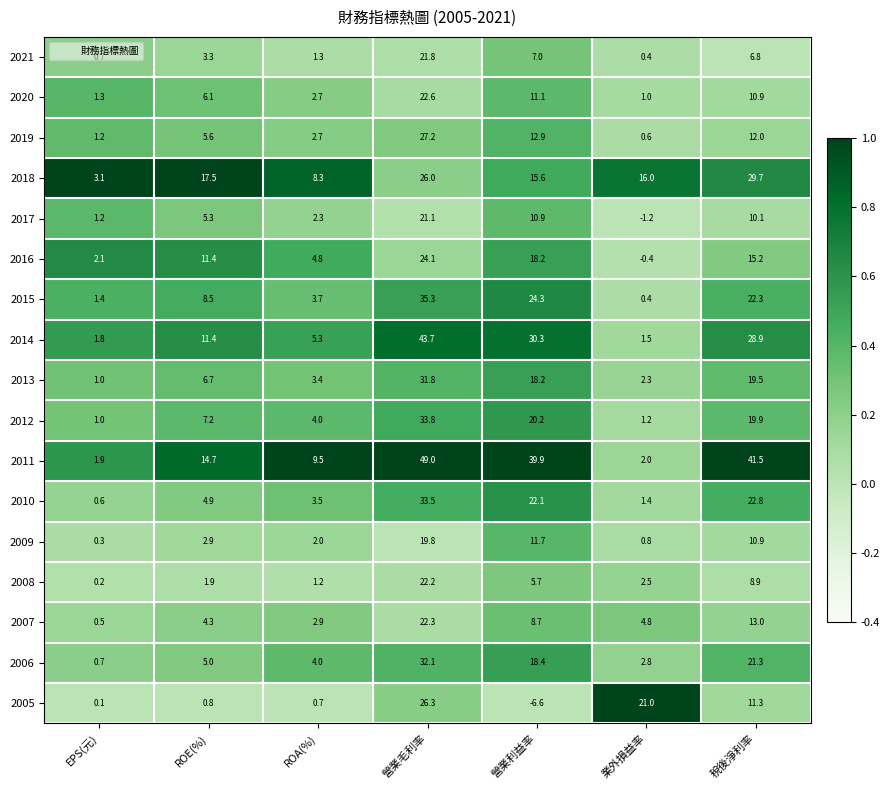

What is the average value of the 2009 series?

6.9